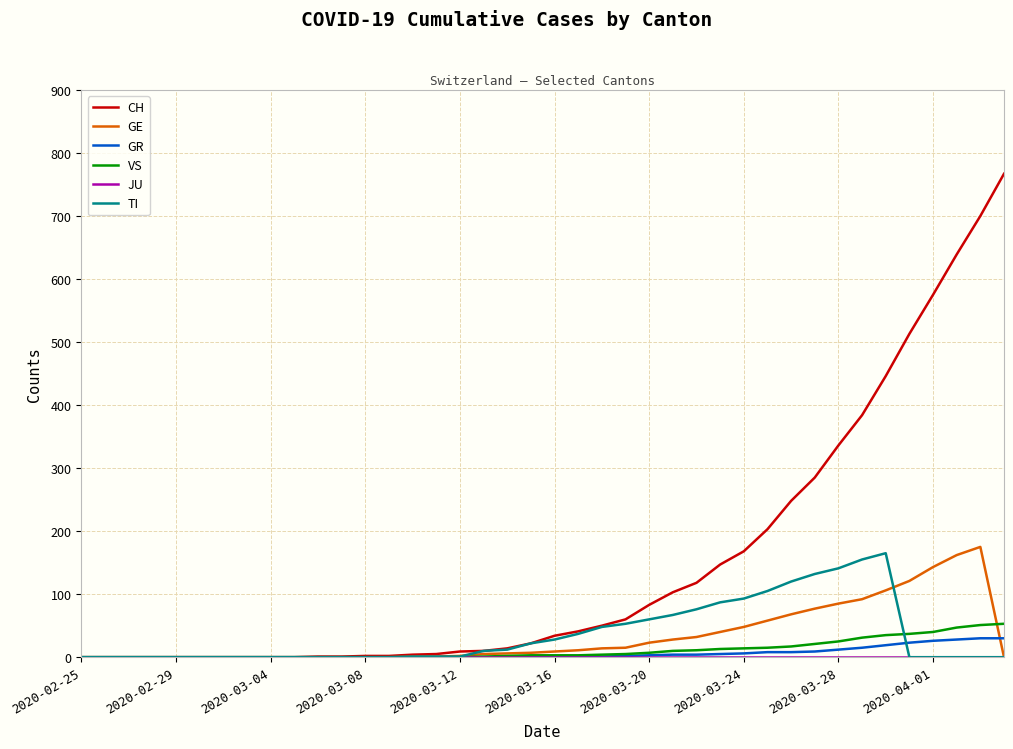

Which series has the widest spread of values?

CH